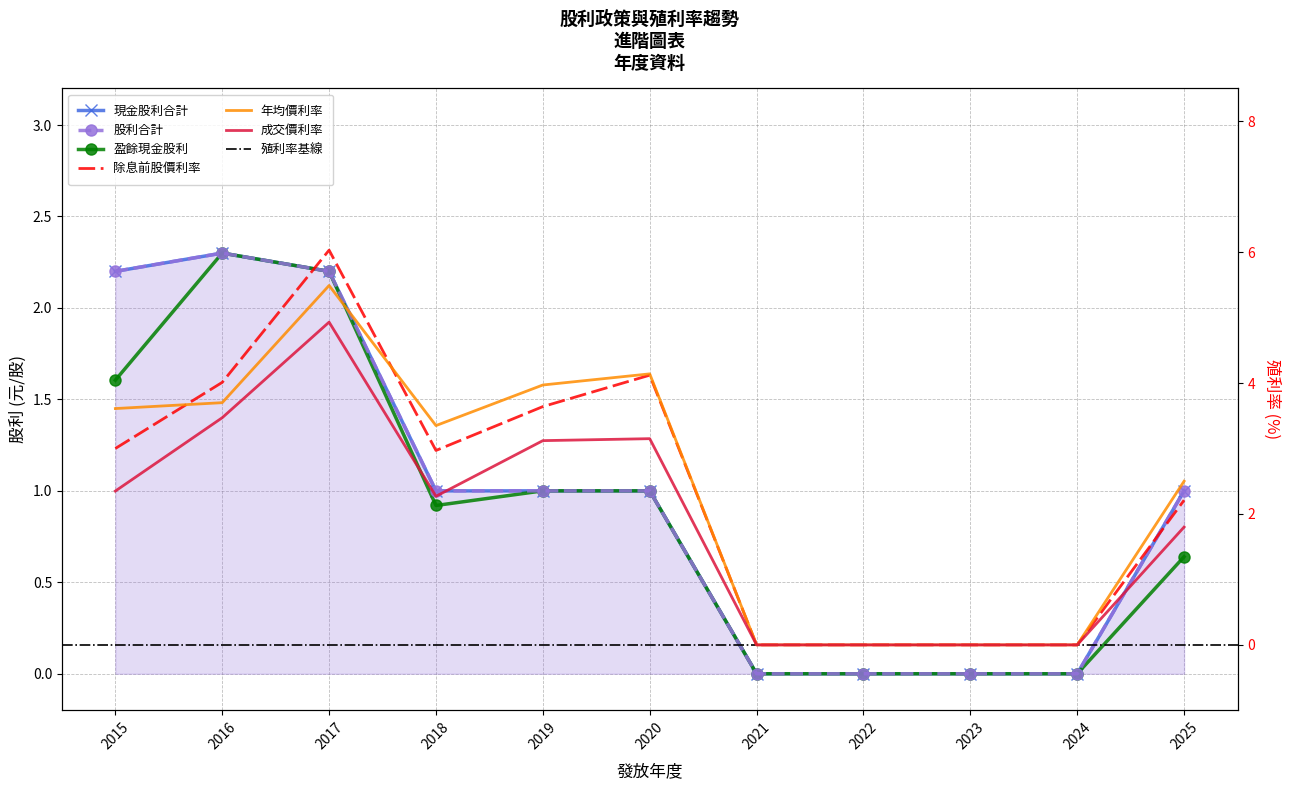

The 除息前股價利率 series shows 5.3 at 2015. True or false?

False